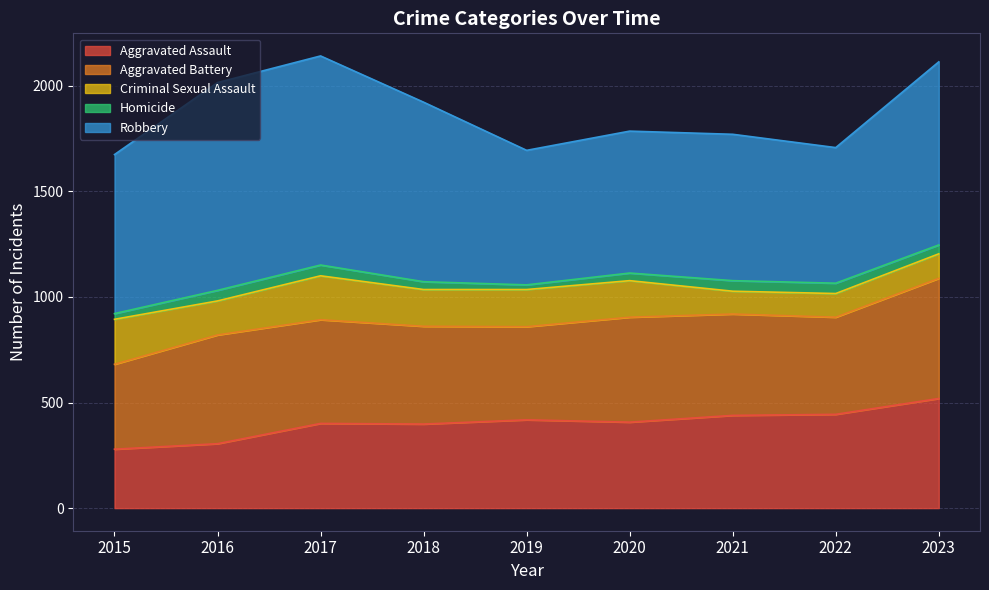

Rank the series by their maximum value, from lowest to highest.

Homicide, Criminal Sexual Assault, Aggravated Assault, Aggravated Battery, Robbery